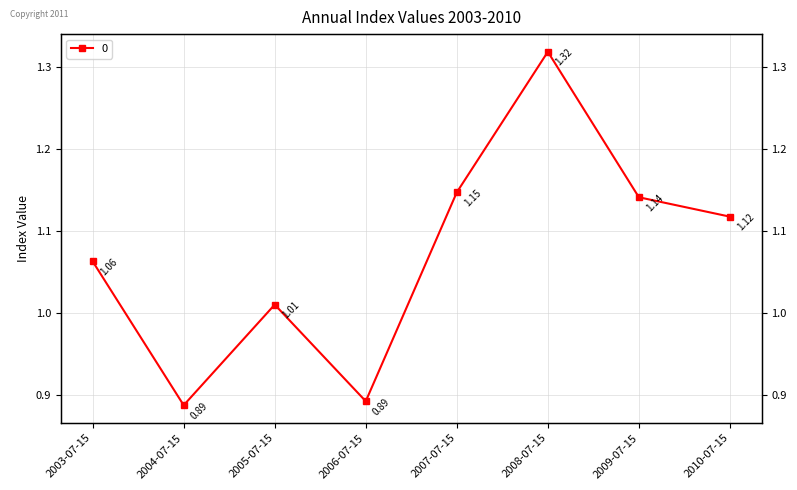

Where does the data first go above 1?

2003-07-15